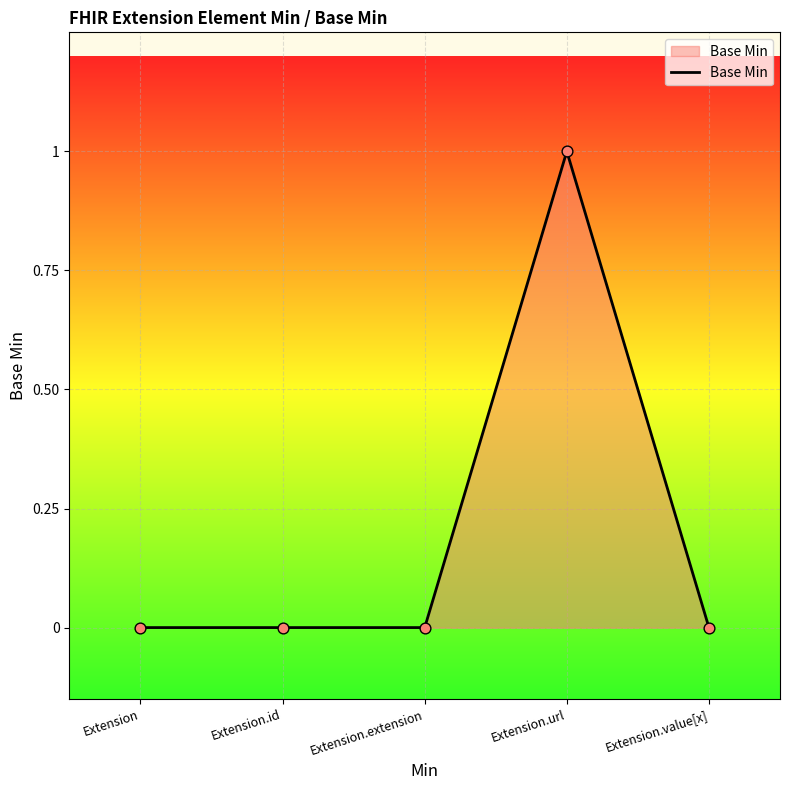

Which has a higher value, Extension.url or Extension.id?

Extension.url